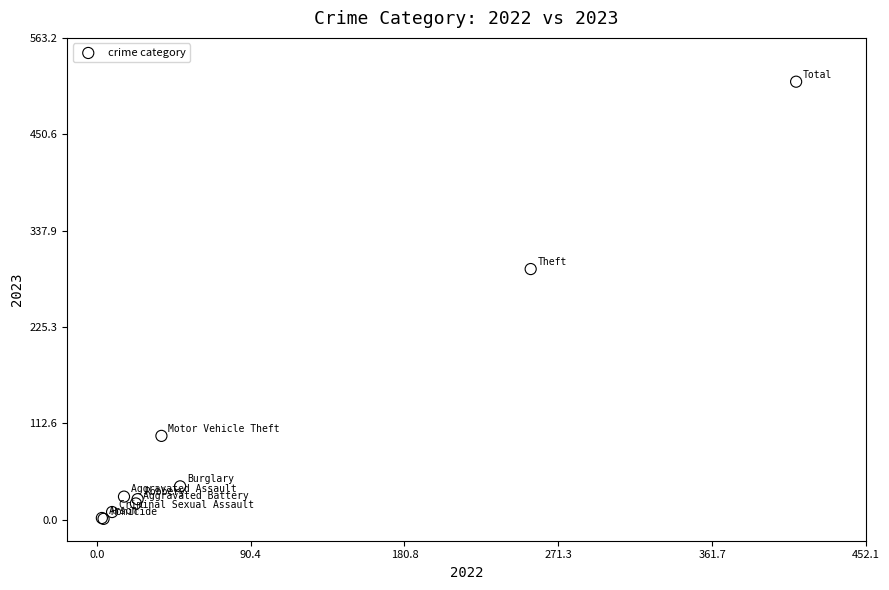

What Y value in the scatter plot is closest to 256?

293